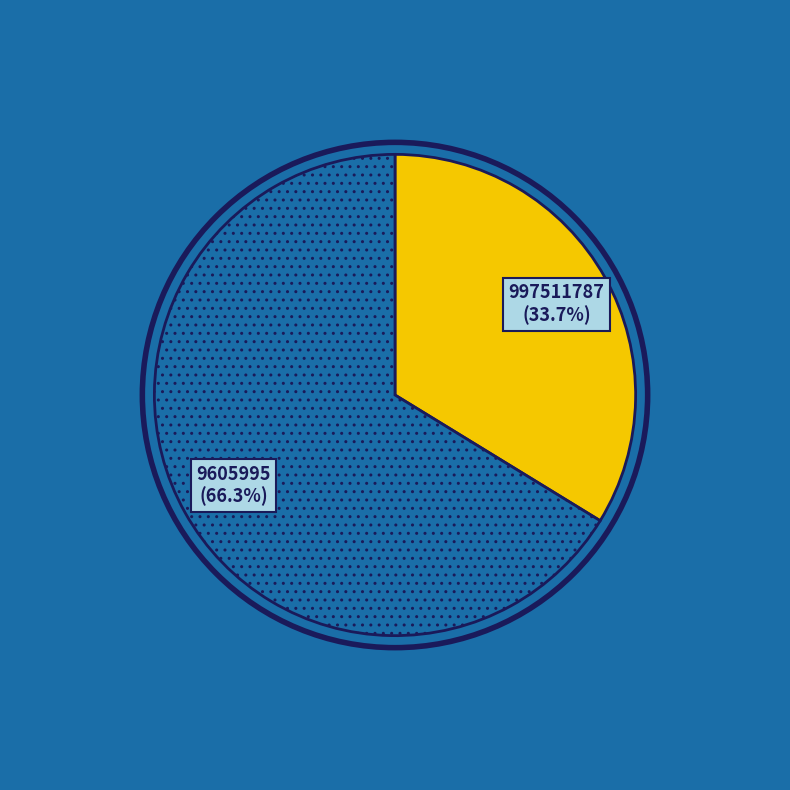

Is there a majority slice in this chart?

Yes